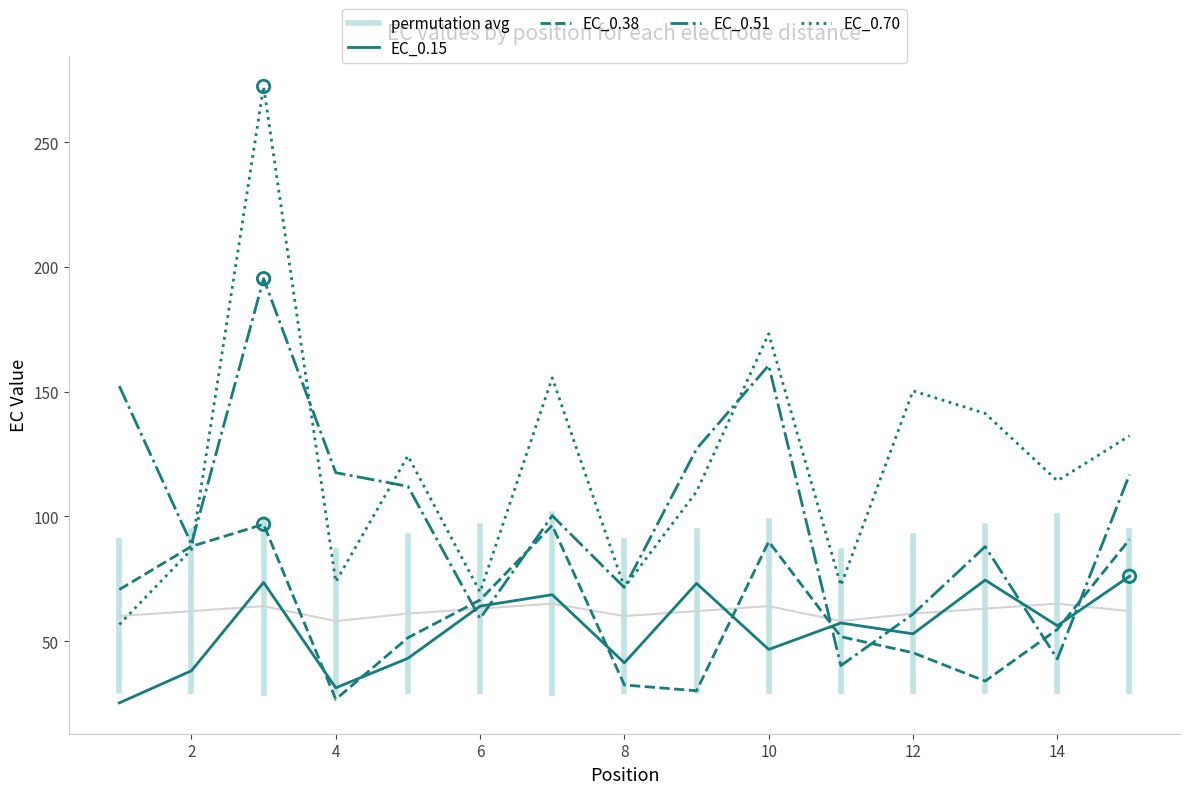

What is the total value across all series at 12?

309.3